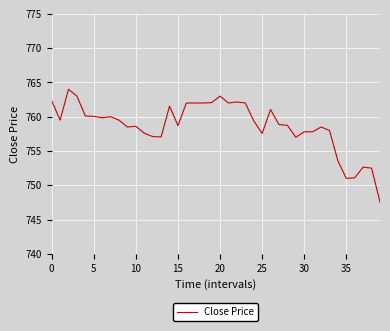

What is the maximum value shown in the chart?

764.0